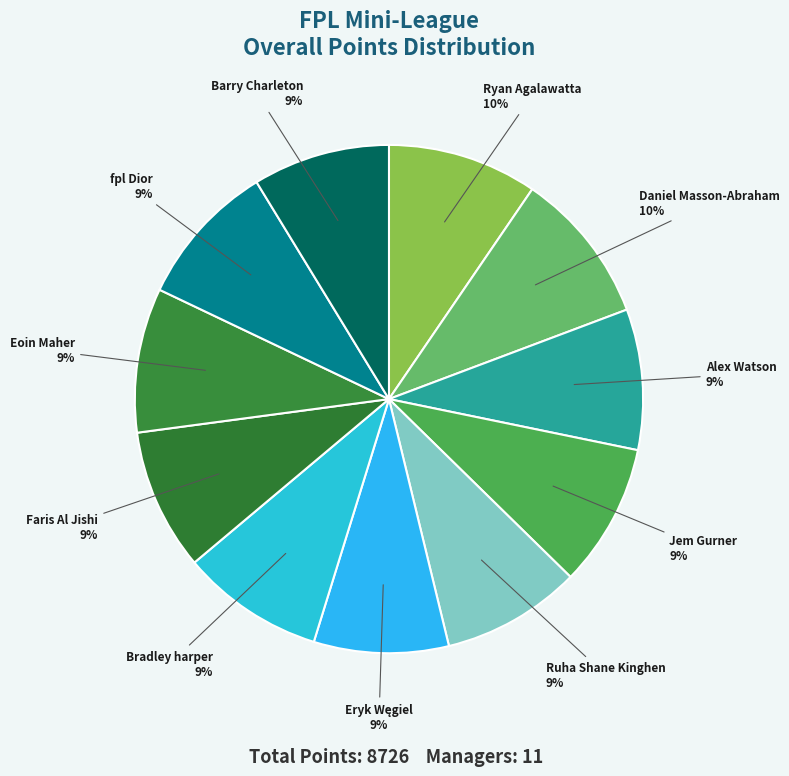

To the nearest percent, what is the average slice percentage?

9%